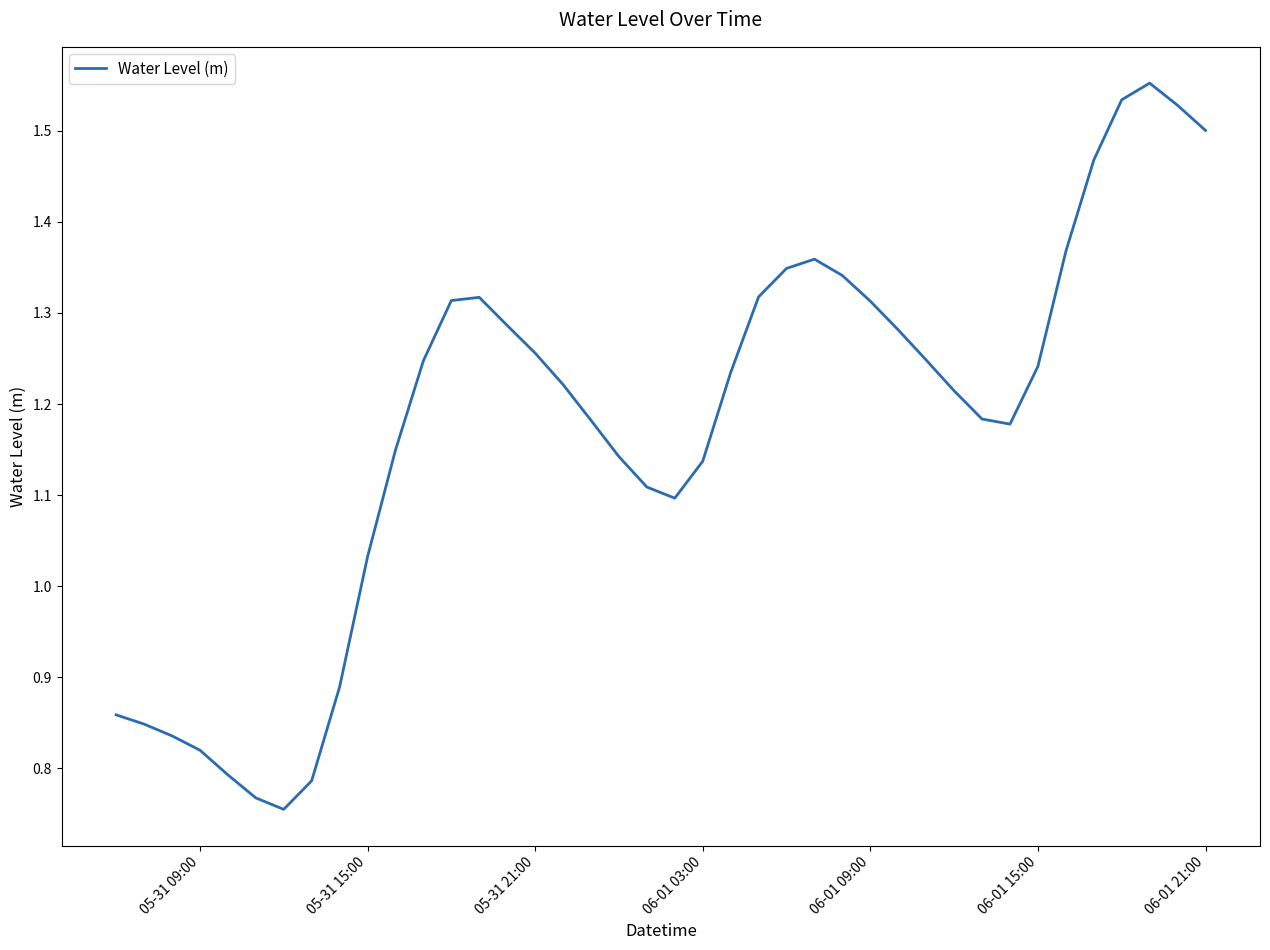

What is the value of the 31st point from the left?

1.2